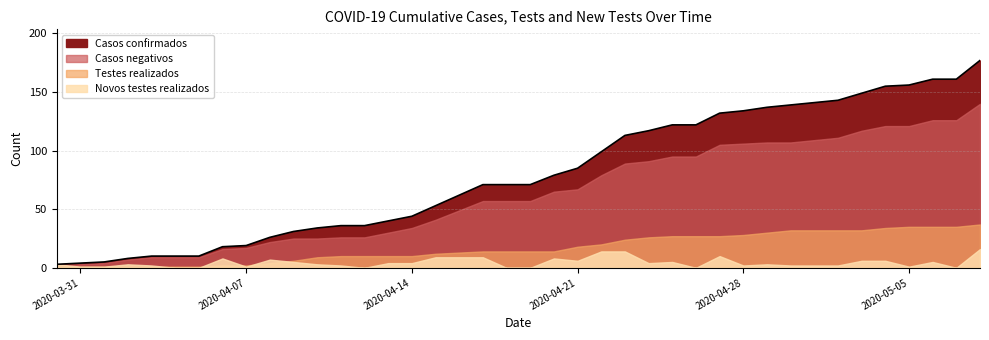

True or false: Casos negativos has a value of 2 at 2020-03-31.

False